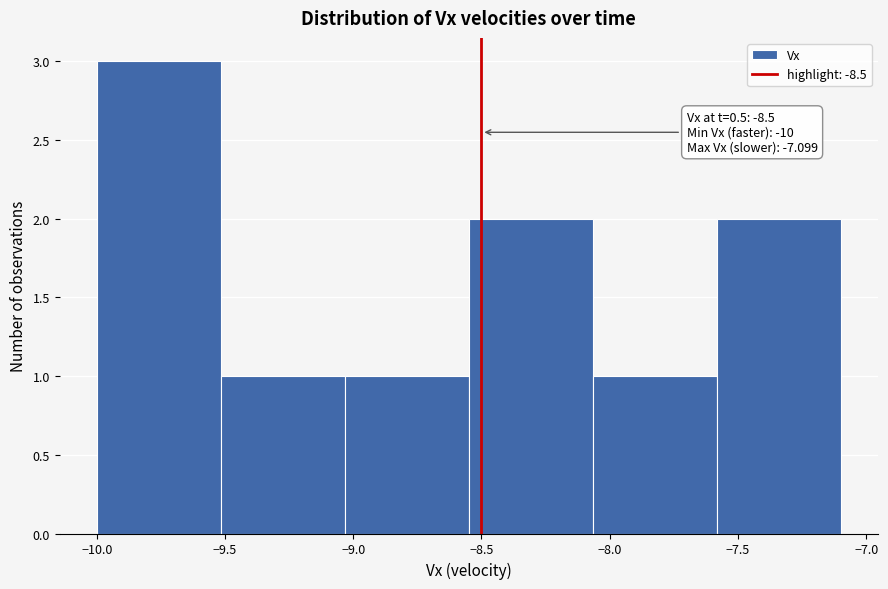

Over which range of the x-axis is the bar tallest?

-10.00 to -9.50